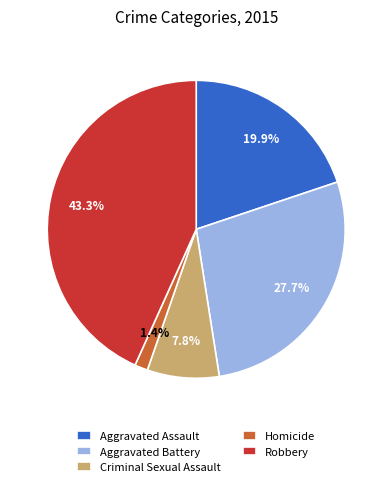

Which has a higher value, Aggravated Assault or Homicide?

Aggravated Assault